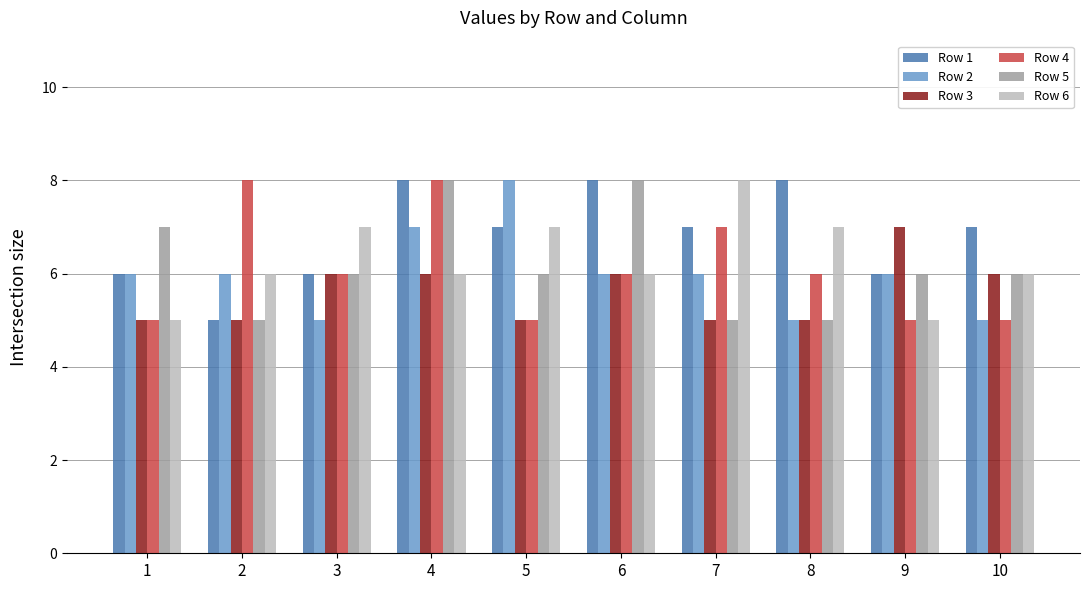

Reading left to right, what are all the values shown in this chart?

Row 1: 6	5	6	8	7	8	7	8	6	7
Row 2: 6	6	5	7	8	6	6	5	6	5
Row 3: 5	5	6	6	5	6	5	5	7	6
Row 4: 5	8	6	8	5	6	7	6	5	5
Row 5: 7	5	6	8	6	8	5	5	6	6
Row 6: 5	6	7	6	7	6	8	7	5	6